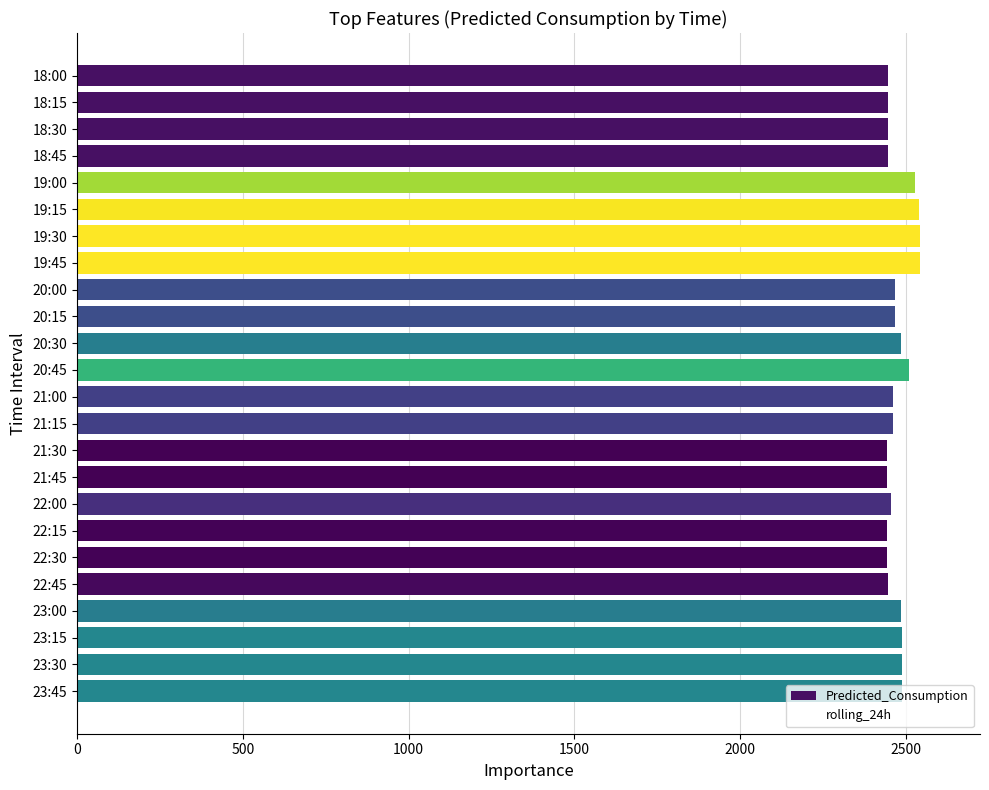

How many values exceed 2466?

12